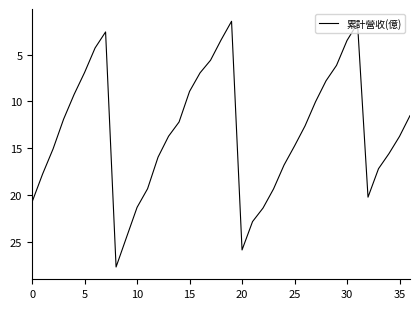

What is the greatest value displayed?

27.7